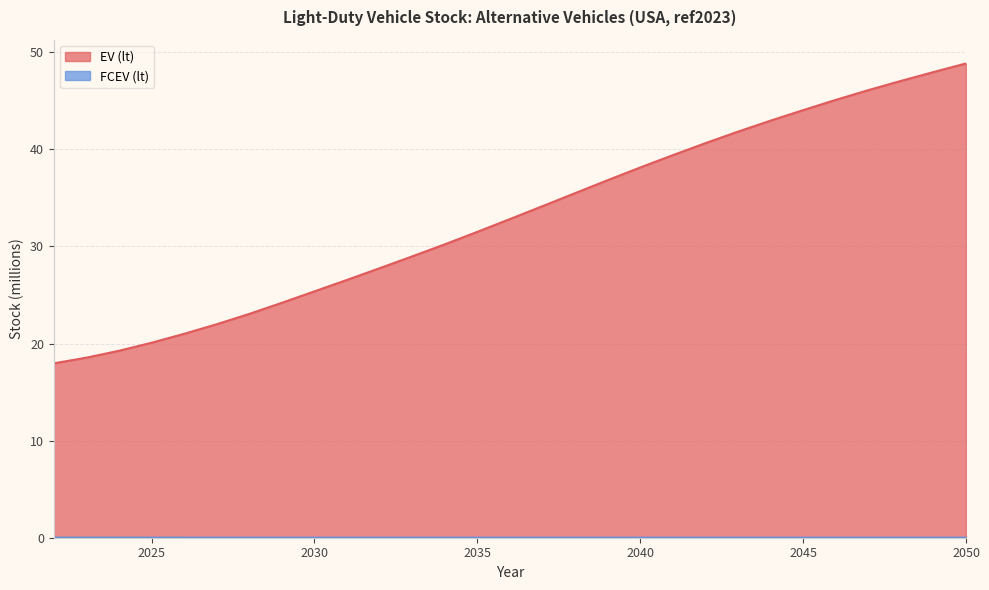

Count the FCEV (lt) values in the range 0 to 1.

29